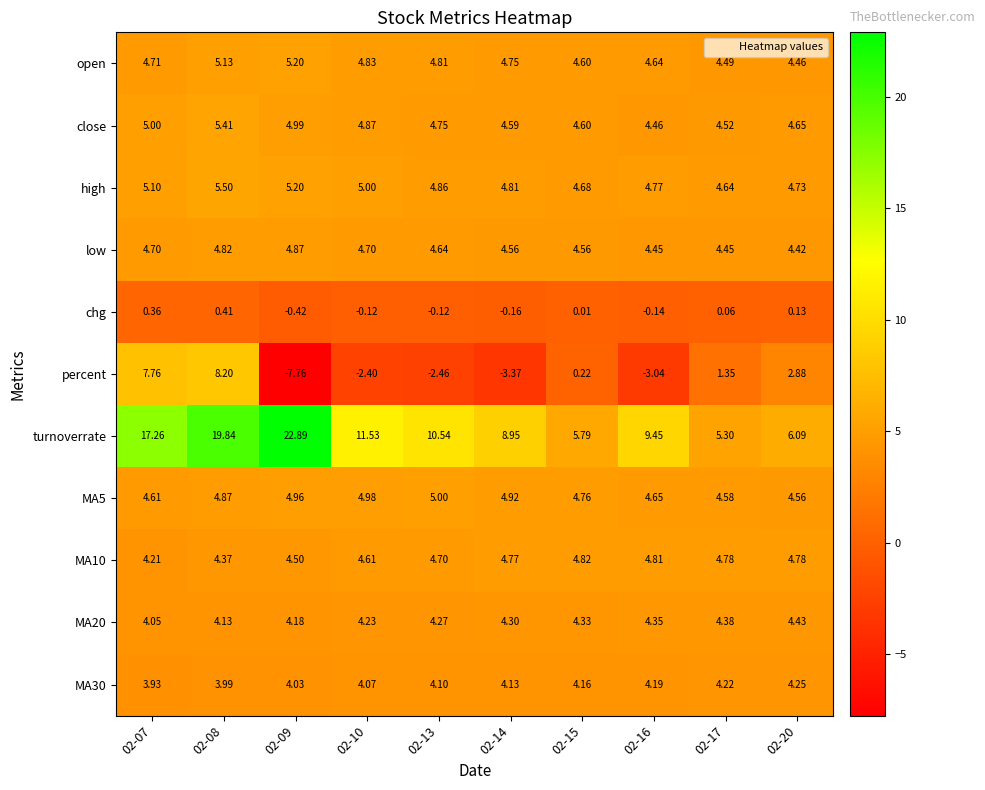

Which series has the largest total across all categories?

turnoverrate